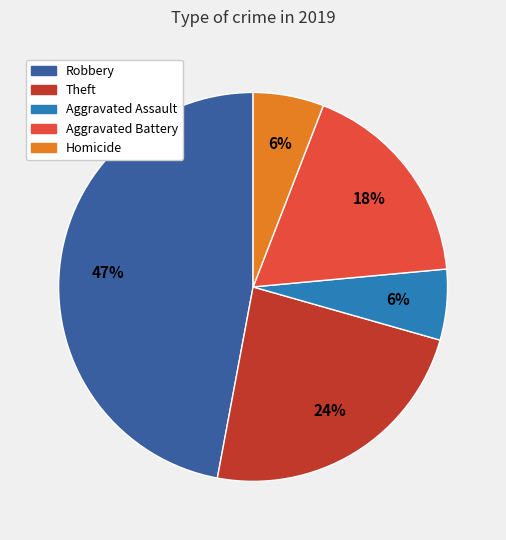

Which has a higher value, Aggravated Battery or Homicide?

Aggravated Battery